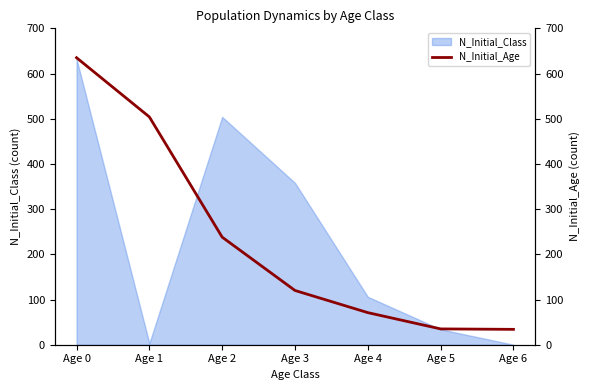

List the labels in order of value, largest first.

Age 0, Age 1, Age 2, Age 3, Age 4, Age 5, Age 6